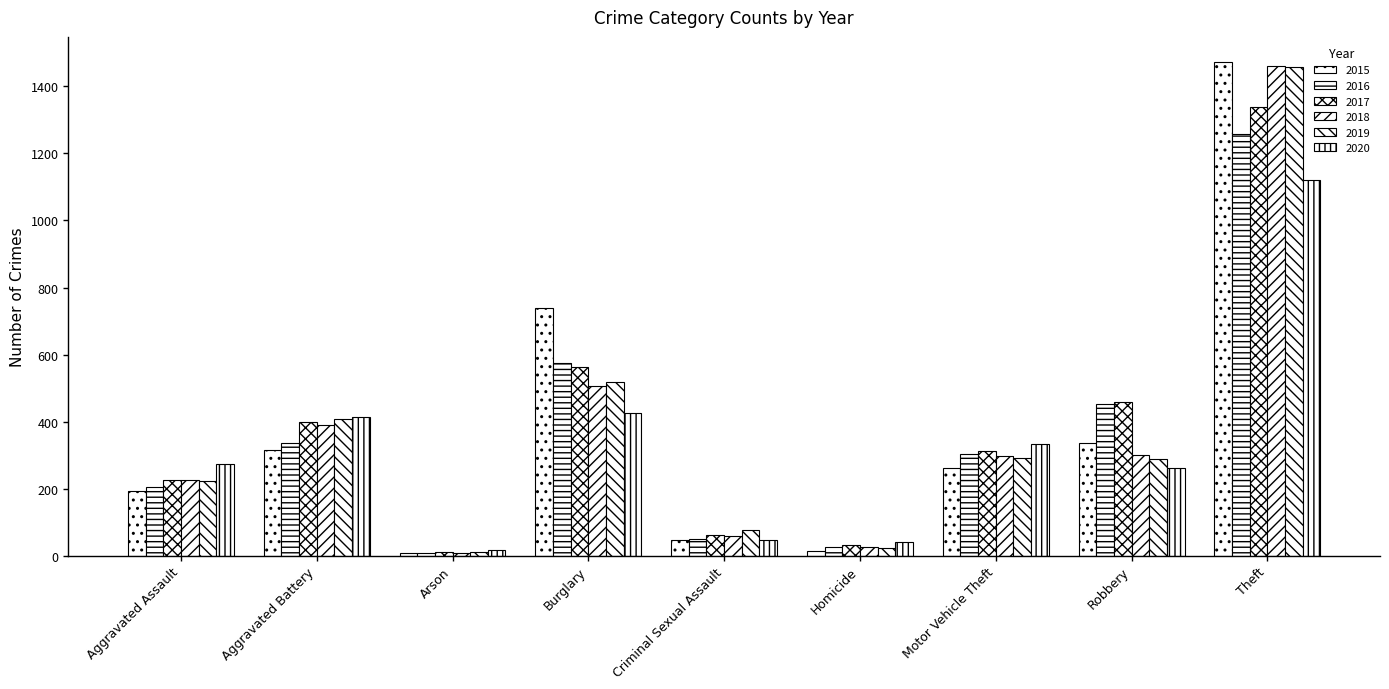

Reading right to left, list all the values displayed in this chart.

2015: 1474	337	263	15	46	738	9	316	194
2016: 1259	454	304	26	50	576	7	336	206
2017: 1339	460	312	33	62	562	10	400	225
2018: 1461	301	298	25	60	506	7	389	225
2019: 1459	287	290	22	77	517	12	407	223
2020: 1120	263	333	41	48	425	17	415	273